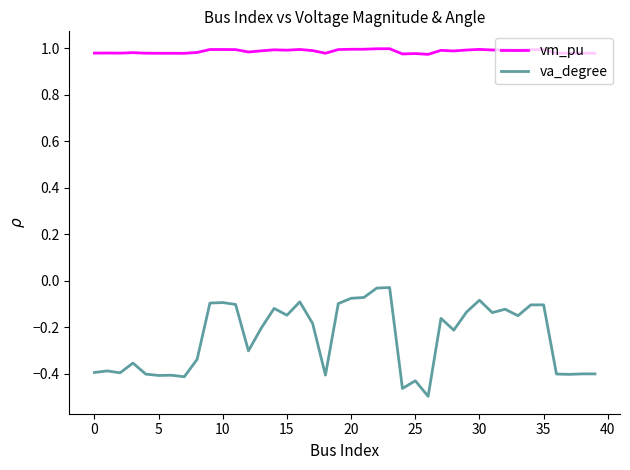

True or false: vm_pu and va_degree intersect in this chart.

False